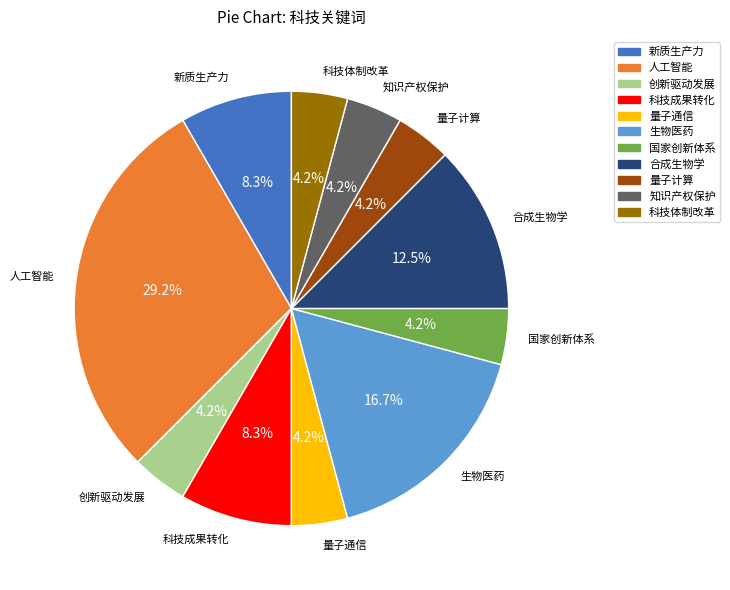

What is the largest slice in the pie chart?

人工智能